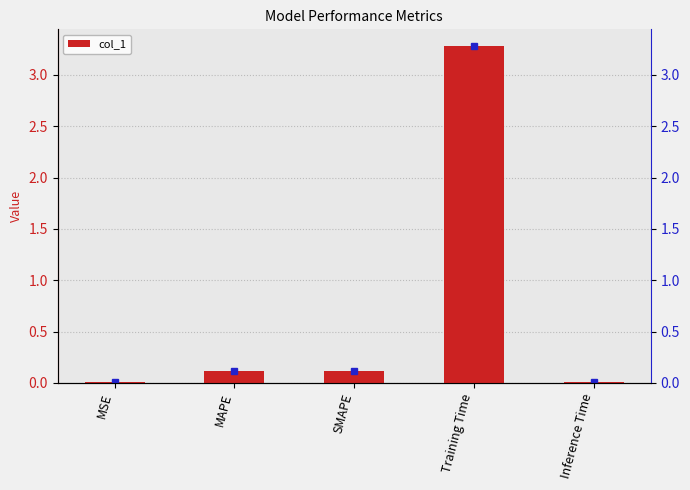

Where is the data nearest to the value 1?

MAPE